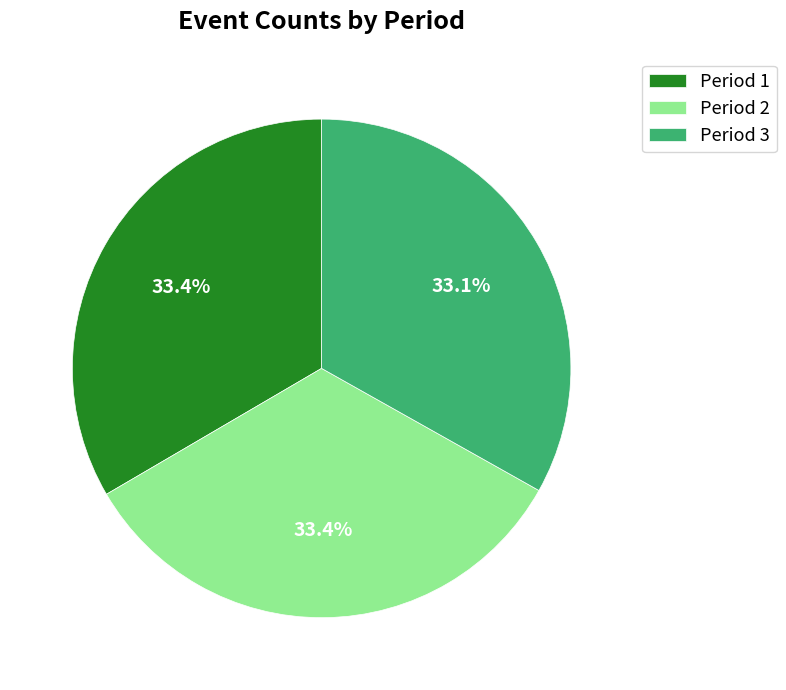

Is it true that Period 1 is 33% of the pie?

True